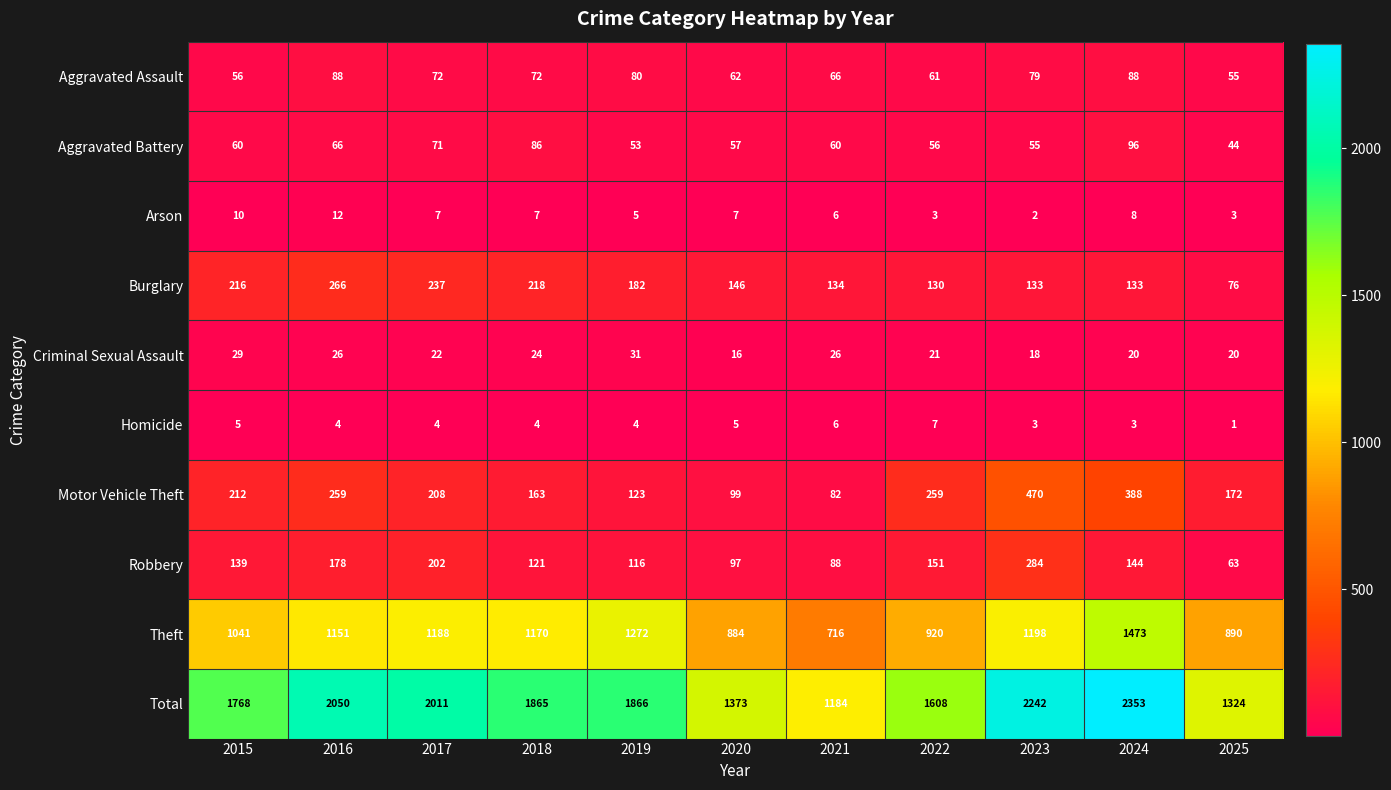

Rank the series by their maximum value, from highest to lowest.

Total, Theft, Motor Vehicle Theft, Robbery, Burglary, Aggravated Battery, Aggravated Assault, Criminal Sexual Assault, Arson, Homicide